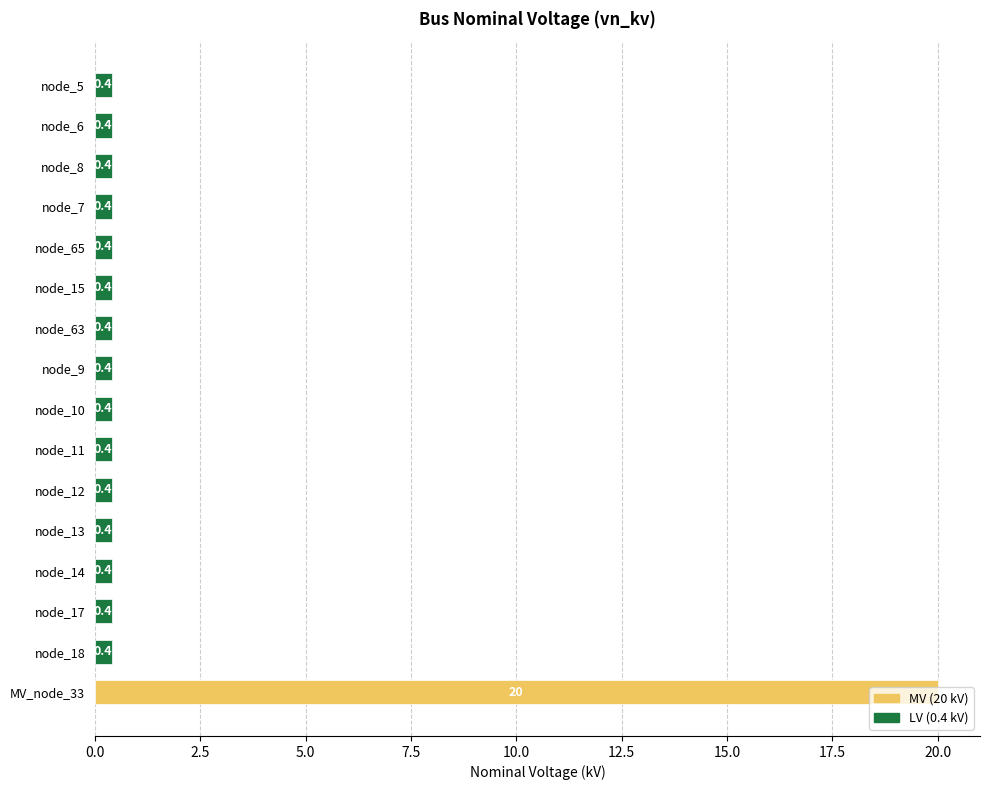

What is the smallest value displayed?

0.4